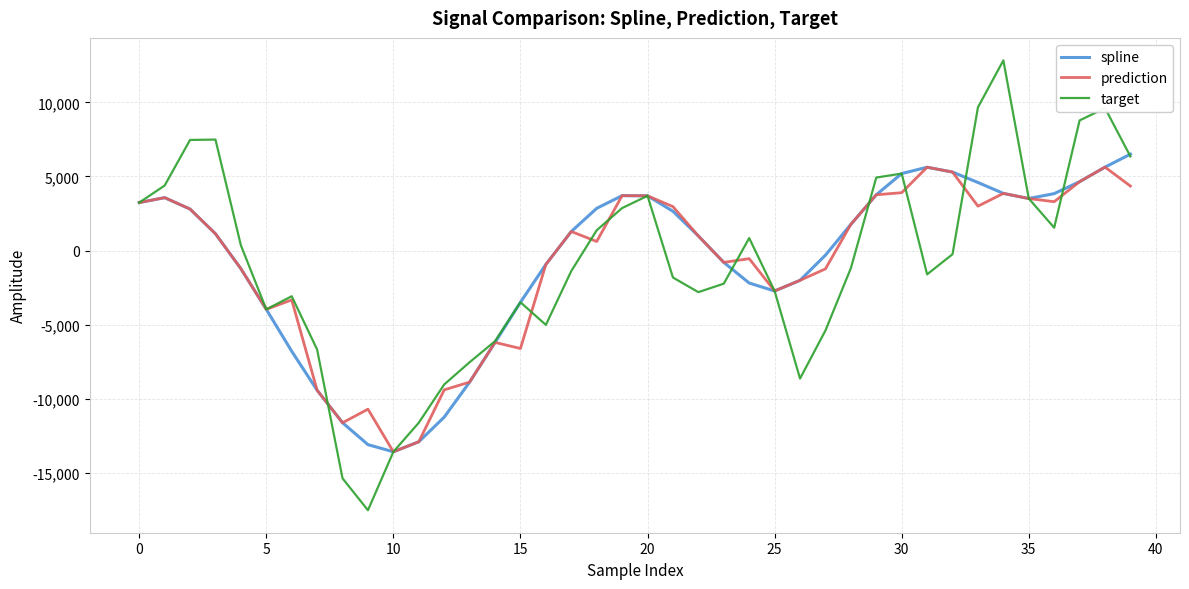

What is the highest value of the target series?

12829.0